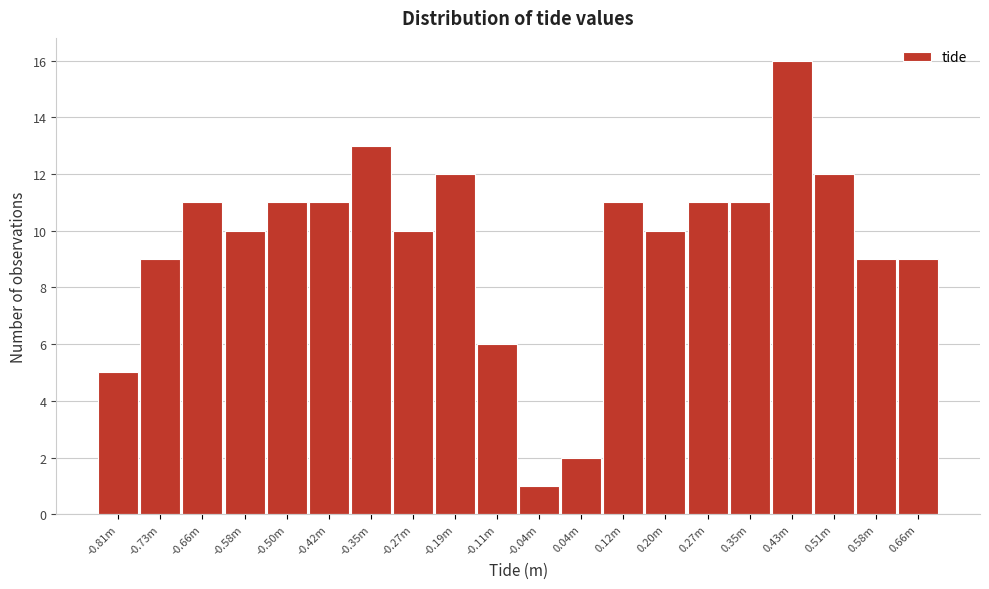

Reading left to right, transcribe all the data shown in this chart.

5	9	11	10	11	11	13	10	12	6	1	2	11	10	11	11	16	12	9	9